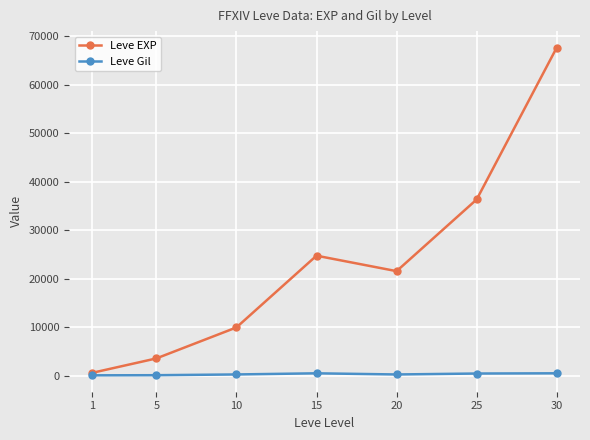

What is the maximum value shown in the chart?

67730